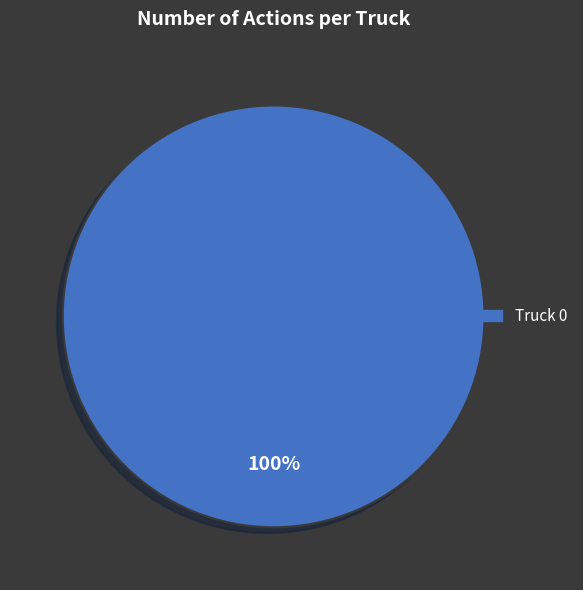

Does any single category account for the majority?

Yes